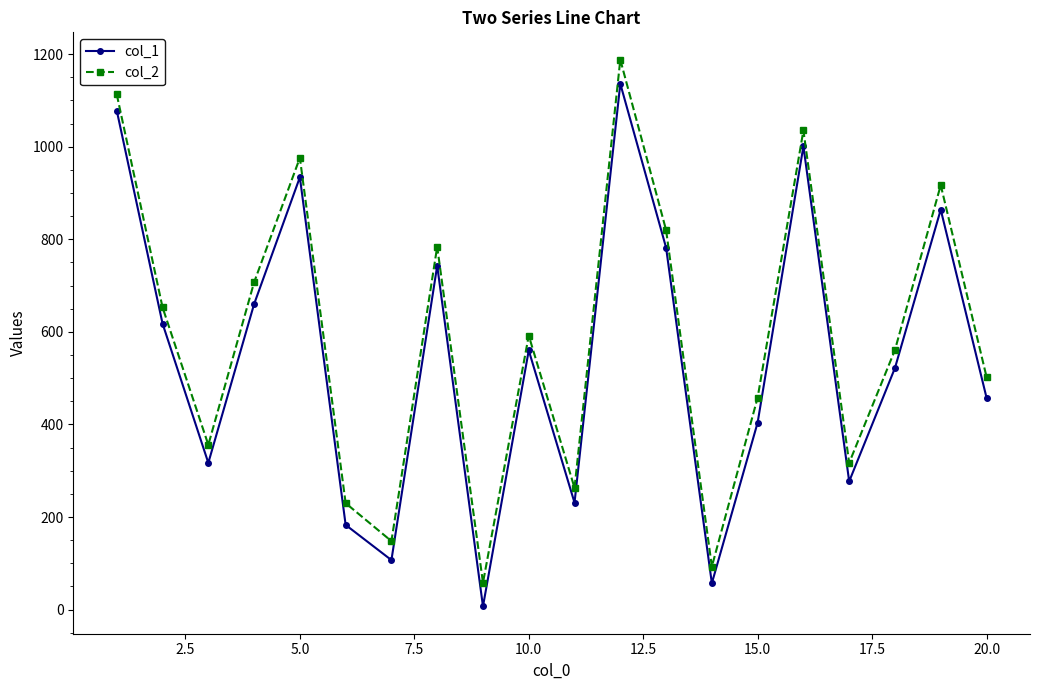

What are all the series names shown in the legend?

col_1, col_2